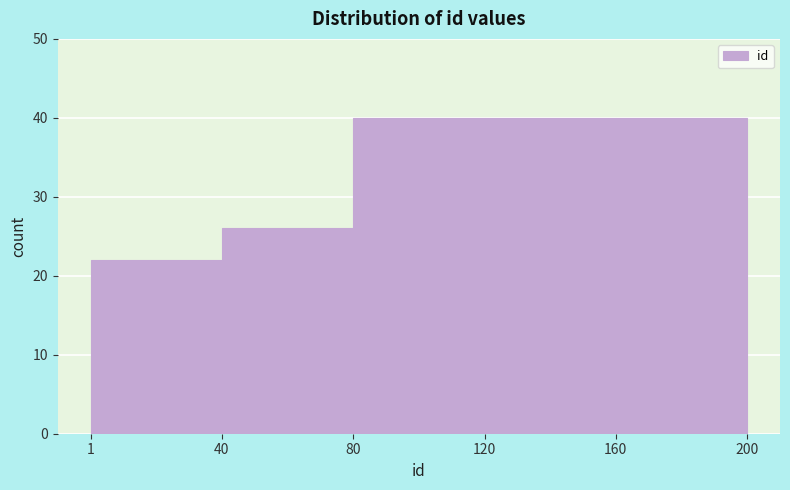

Reading left to right, list every bar in this chart as the range it spans on the x-axis followed by its height. The values are not printed on the chart, so give them approximately, as read against the axis.

1 to 40: 22
40 to 80: 26
80 to 120: 40
120 to 160: 40
160 to 200: 40